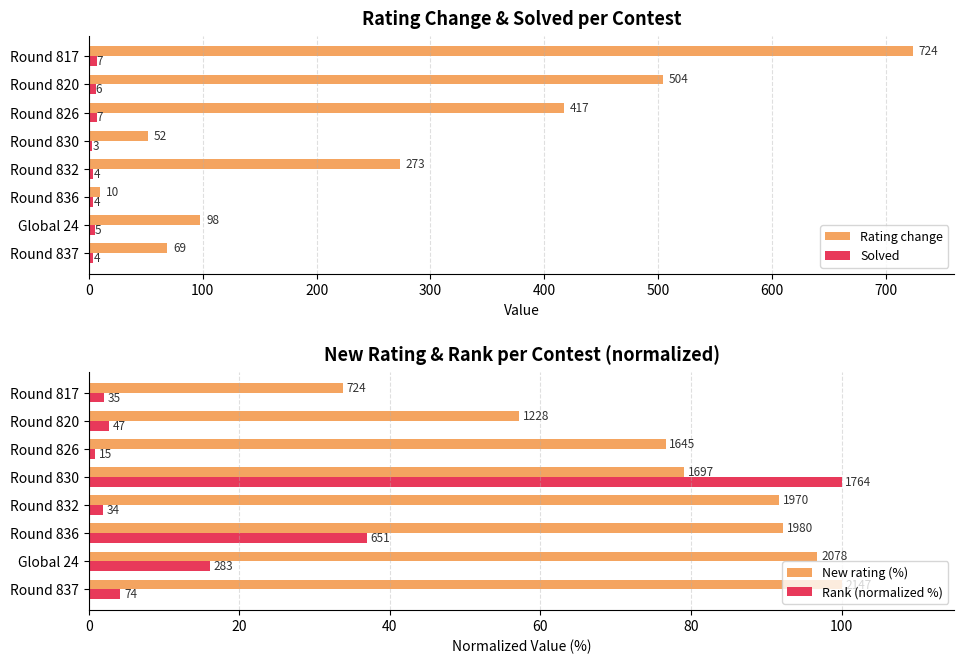

At which label does Rating change reach its minimum?

Round 836